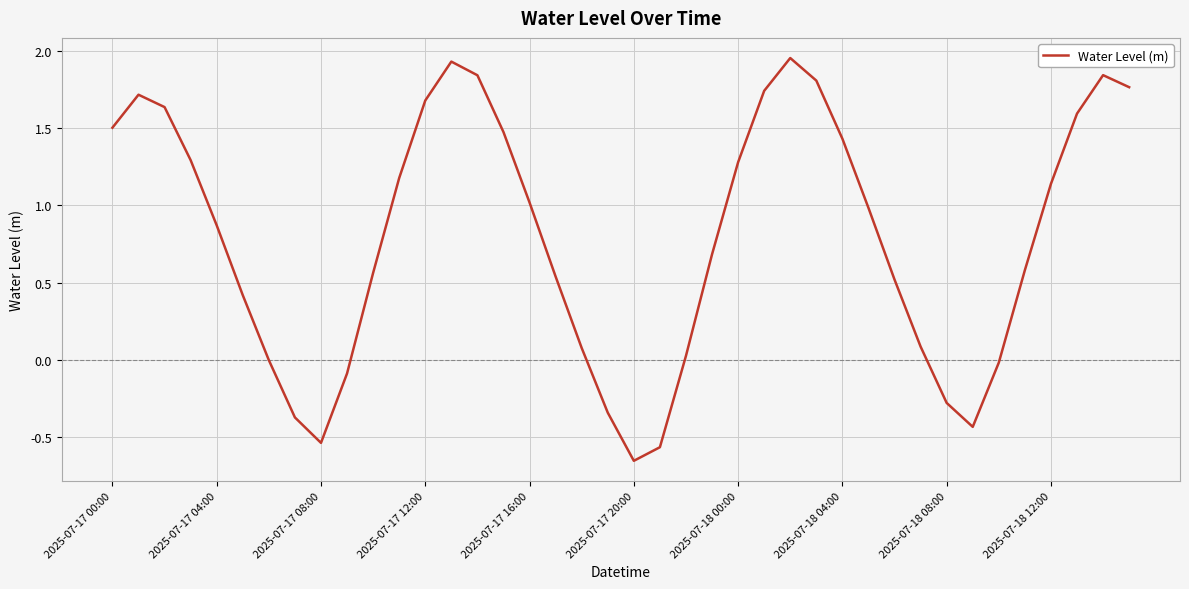

How many lines are shown in the chart?

1